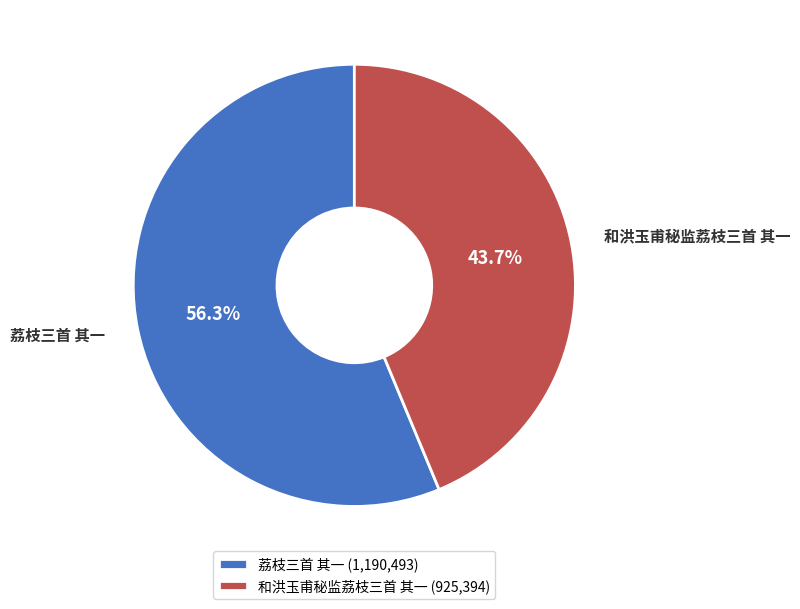

Which slice is the largest?

荔枝三首 其一